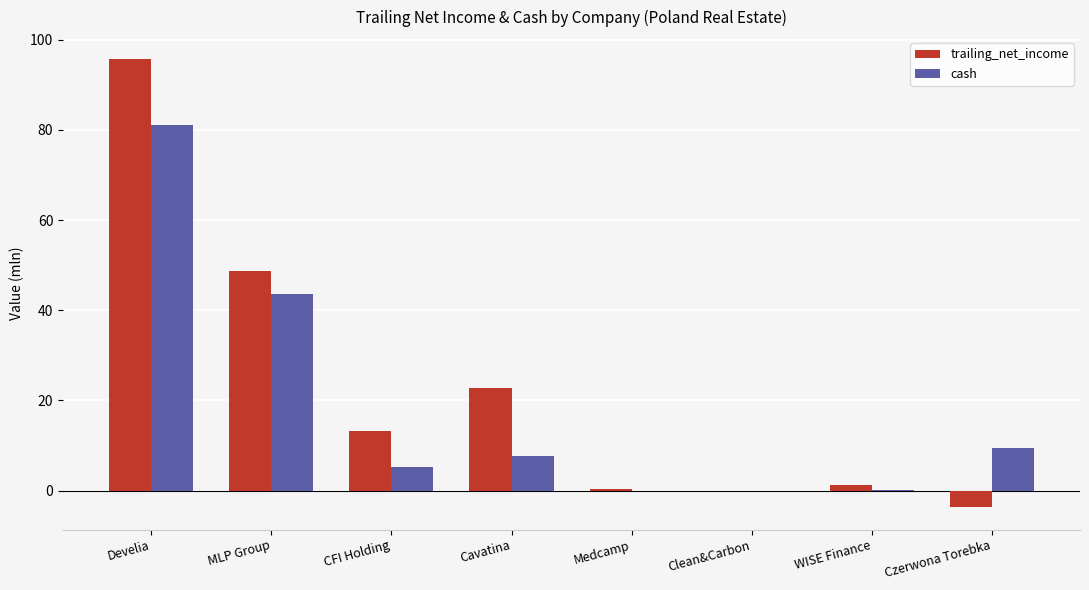

How many data points in trailing_net_income are above 13?

4